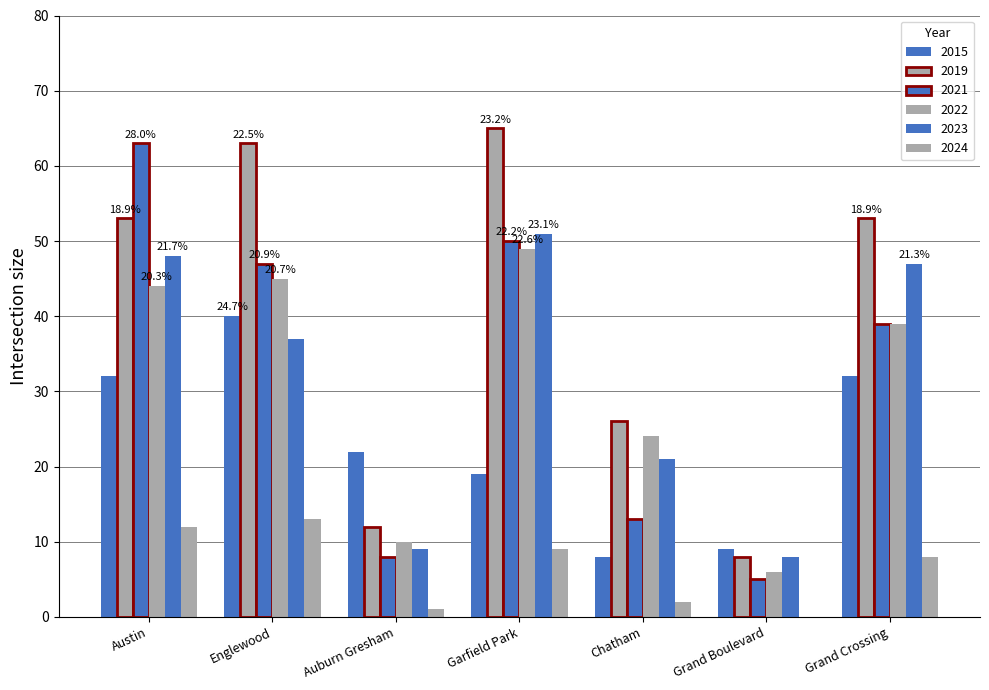

How many groups of bars are there?

7